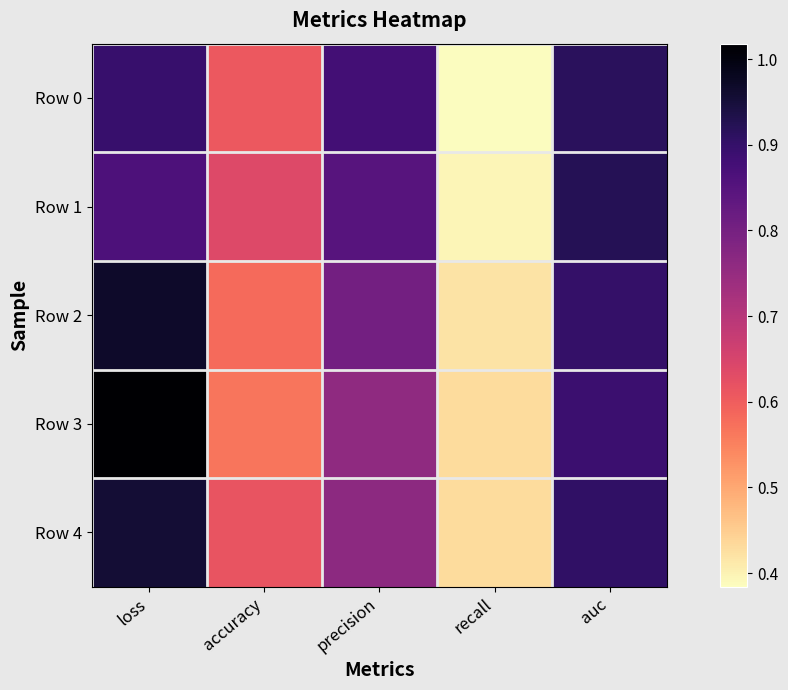

At auc, list the series in order from largest to smallest.

Row 1, Row 0, Row 4, Row 2, Row 3